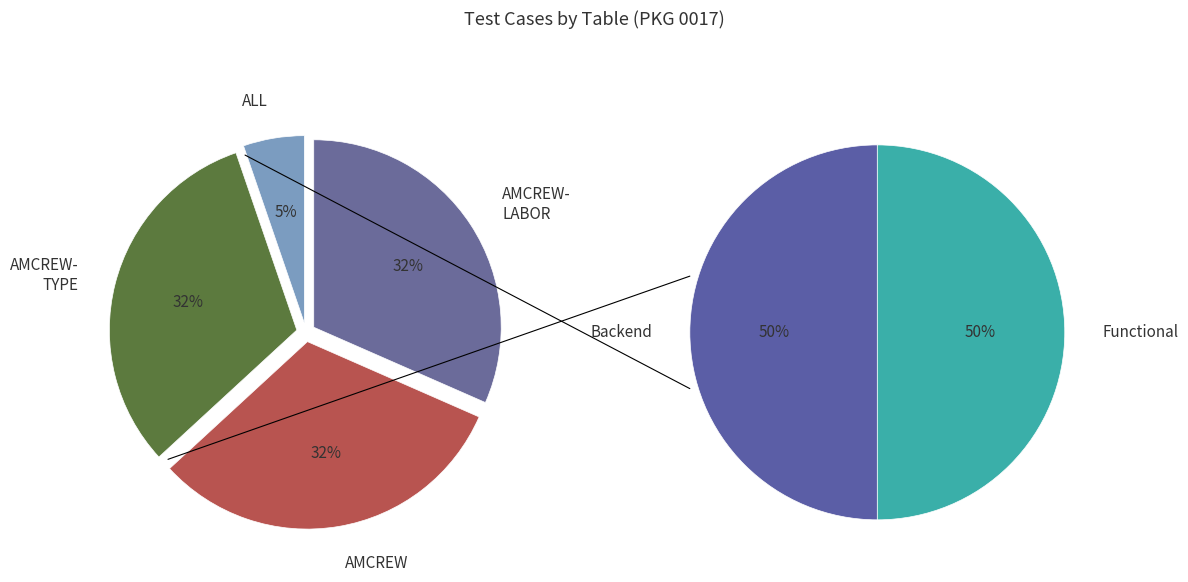

What is the ratio of the value at AMCREWTYPE to the value at AMCREW?

1.0